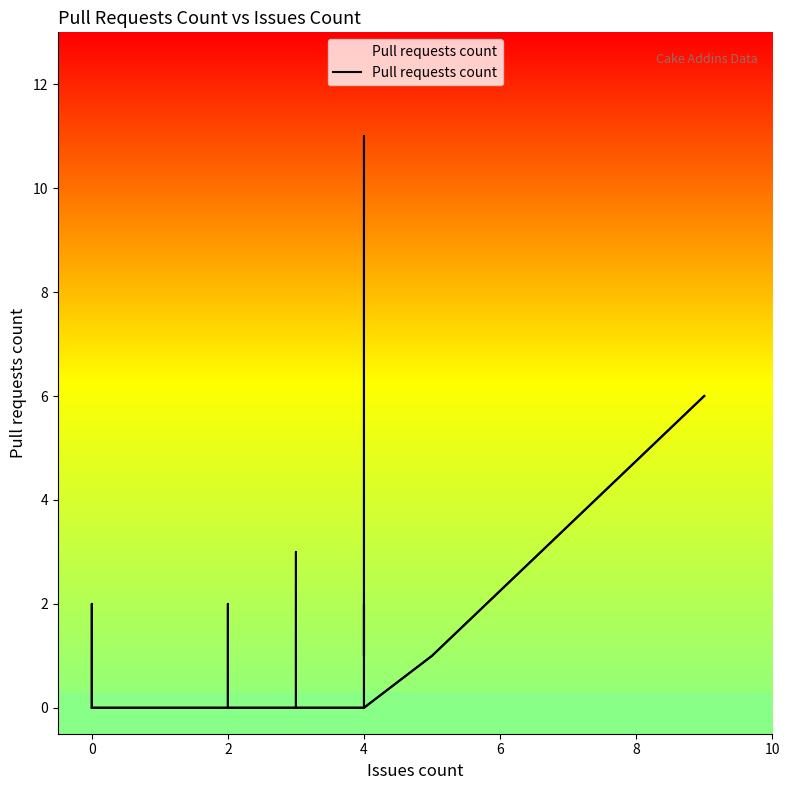

How many points are higher than both their immediate neighbors (excluding endpoints)?

3